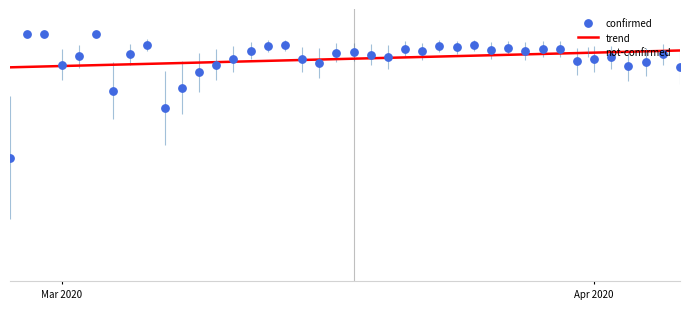

At how many categories does at least one series exceed 0?

40